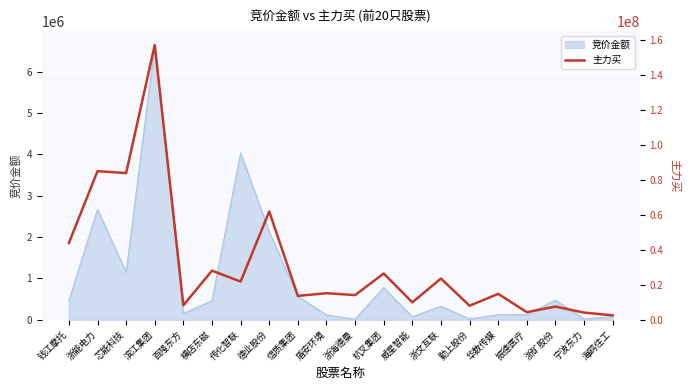

Where does the data first go above 15178326?

钱江摩托